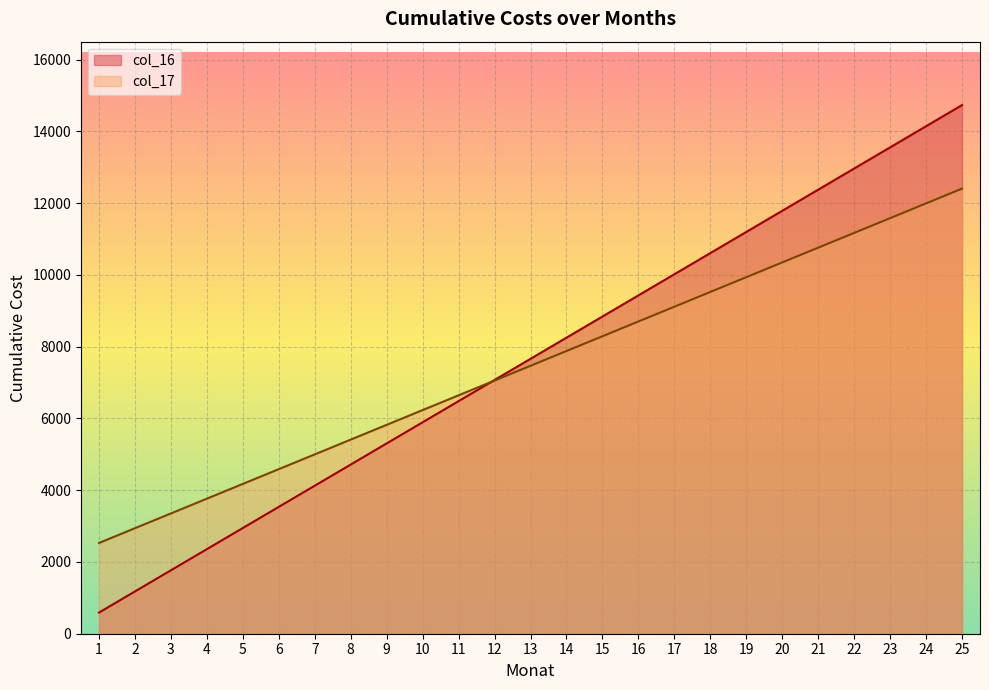

Rank the series at 18 from highest to lowest value.

col_16, col_17